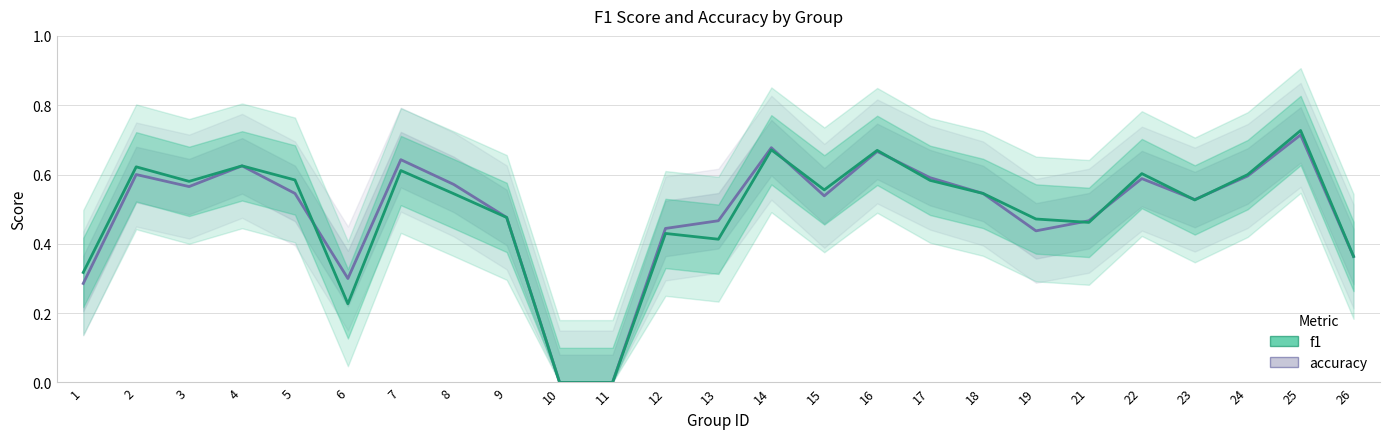

Which series changed the most between 14 and 25?

f1